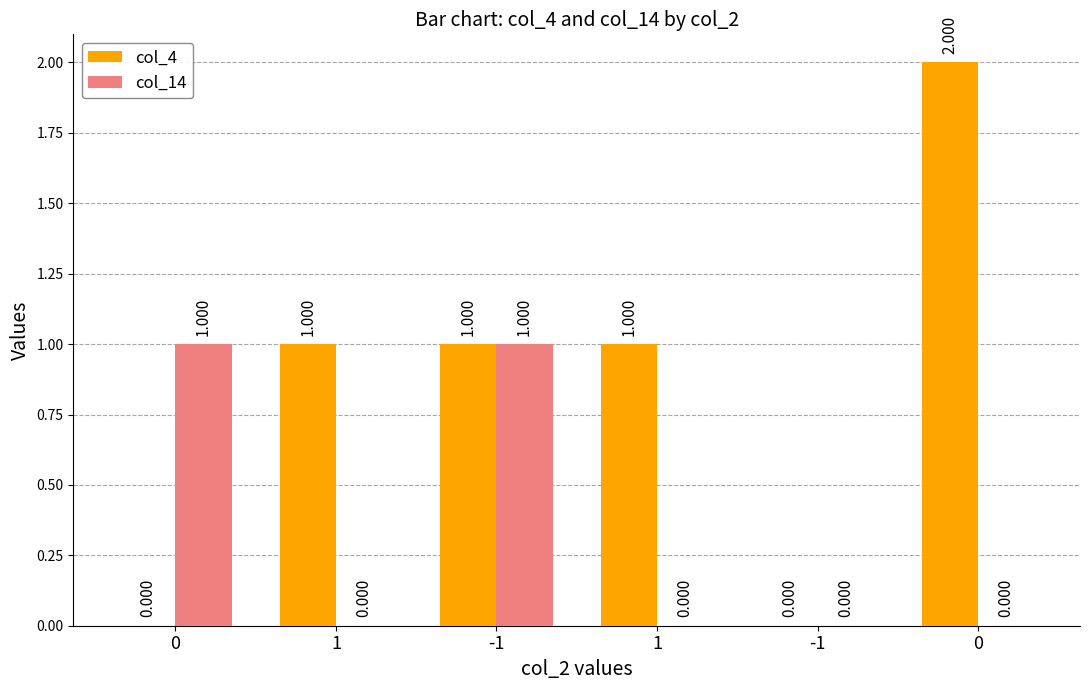

What is the label of the 2nd bar from the right?

-1